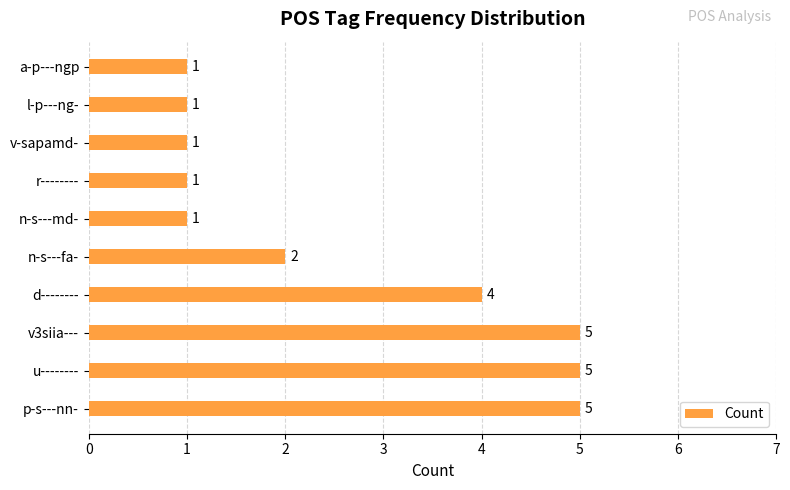

Reading top to bottom, transcribe all the data shown in this chart.

a-p---ngp=1	l-p---ng-=1	v-sapamd-=1	r--------=1	n-s---md-=1	n-s---fa-=2	d--------=4	v3siia---=5	u--------=5	p-s---nn-=5